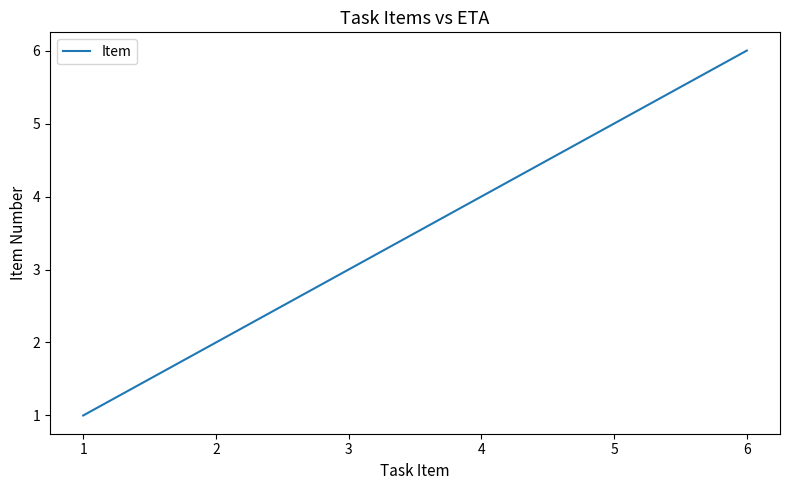

How many distinct data groups are displayed?

1